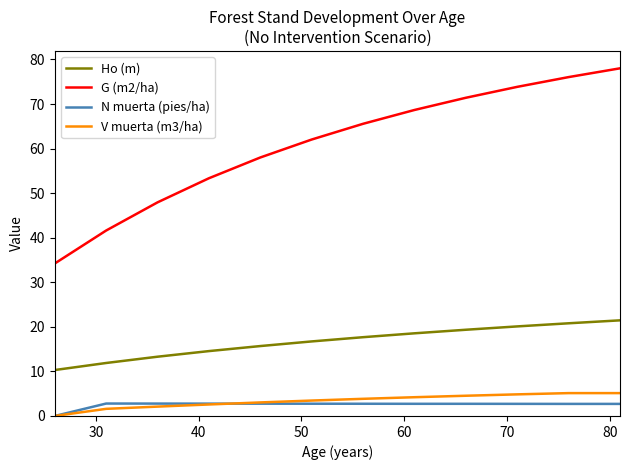

Which series has the largest total across all categories?

G (m2/ha)